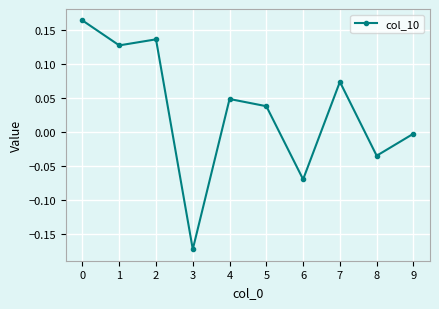

What is the change in value from 0 to 3?

-0.3